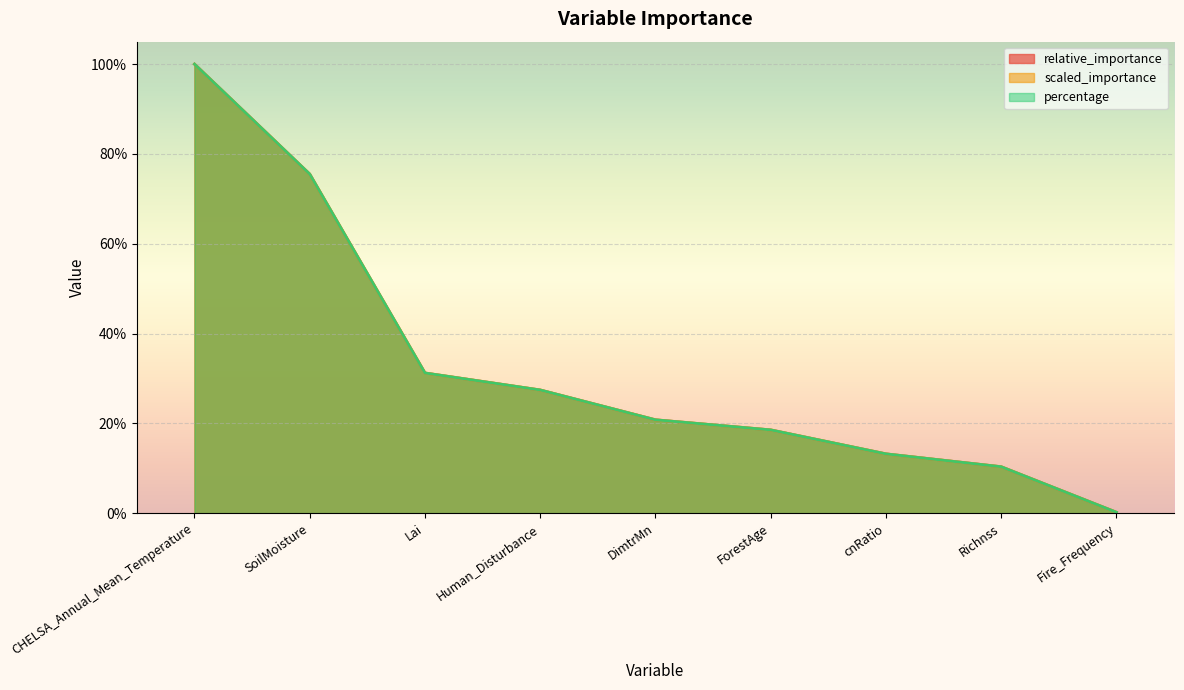

Count the number of data series in this chart.

3